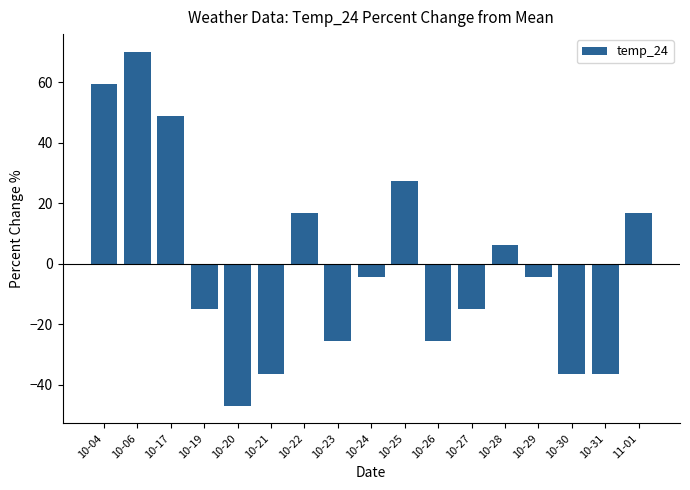

Are the bars horizontal?

No